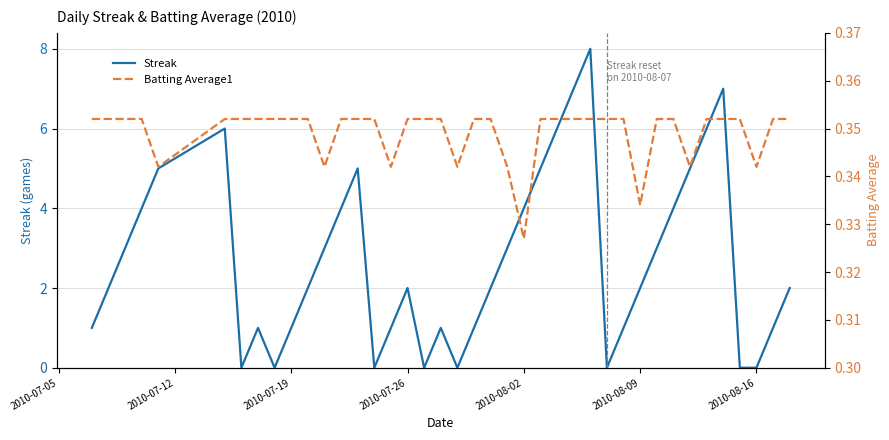

Count the Batting Average1 values in the range 0 to 1.

40